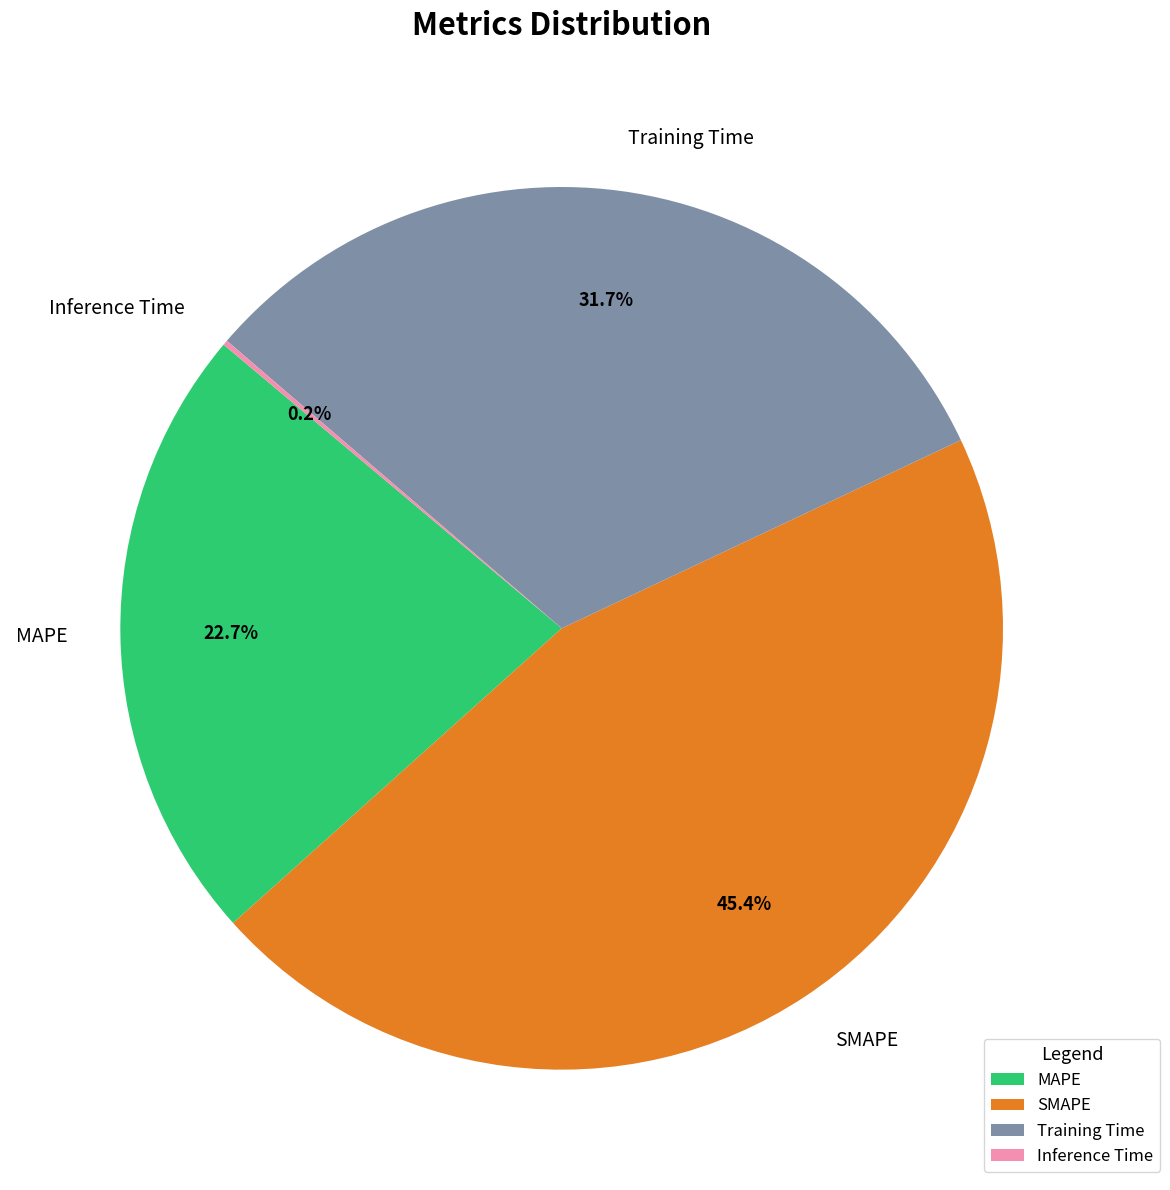

Is MAPE the majority of the pie?

No